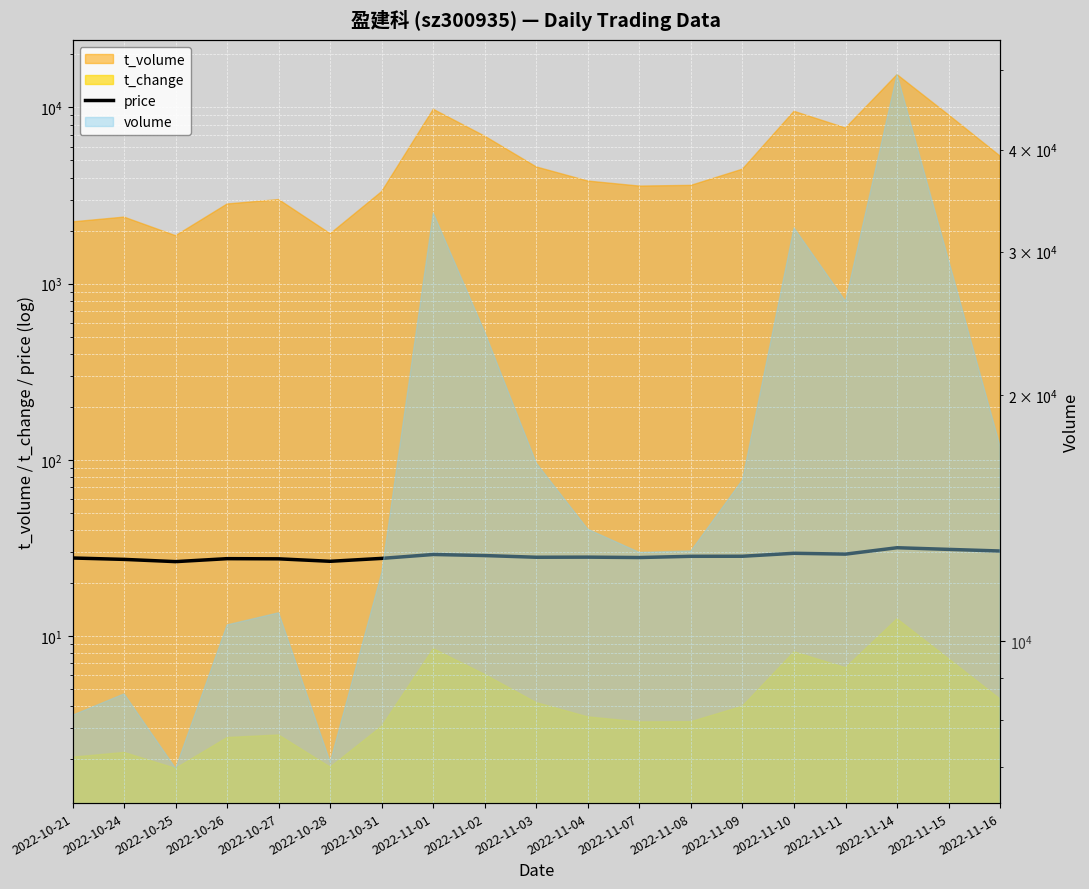

What is the value of the 12th point from the left?

27.9